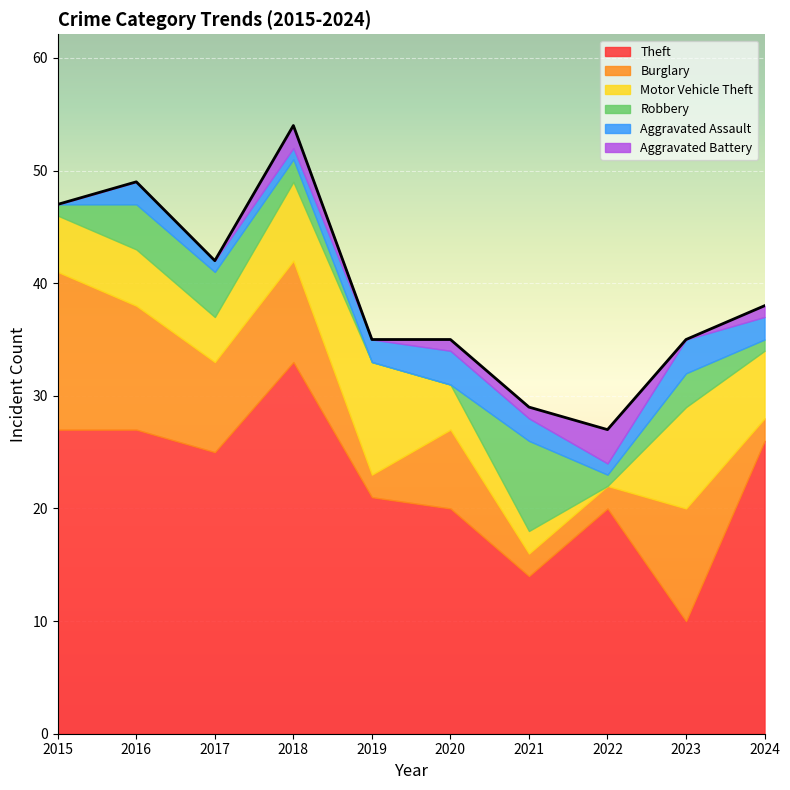

Between which two adjacent categories do Aggravated Battery and Motor Vehicle Theft first intersect?

2021 and 2022